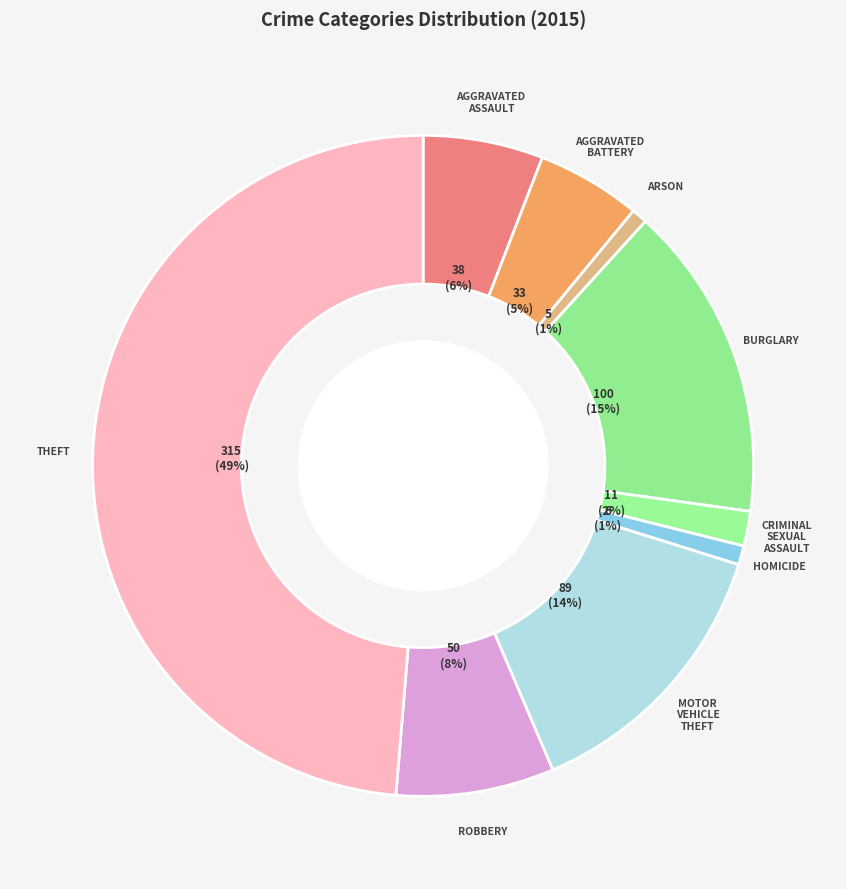

How many slices are in this pie chart?

9